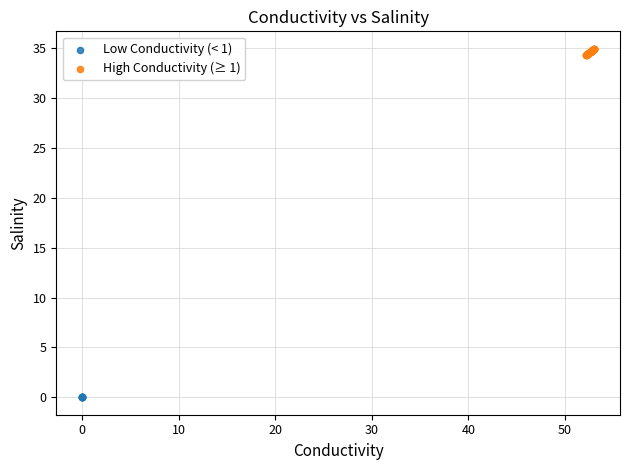

Which series contains the highest Y value?

High Conductivity (≥ 1)